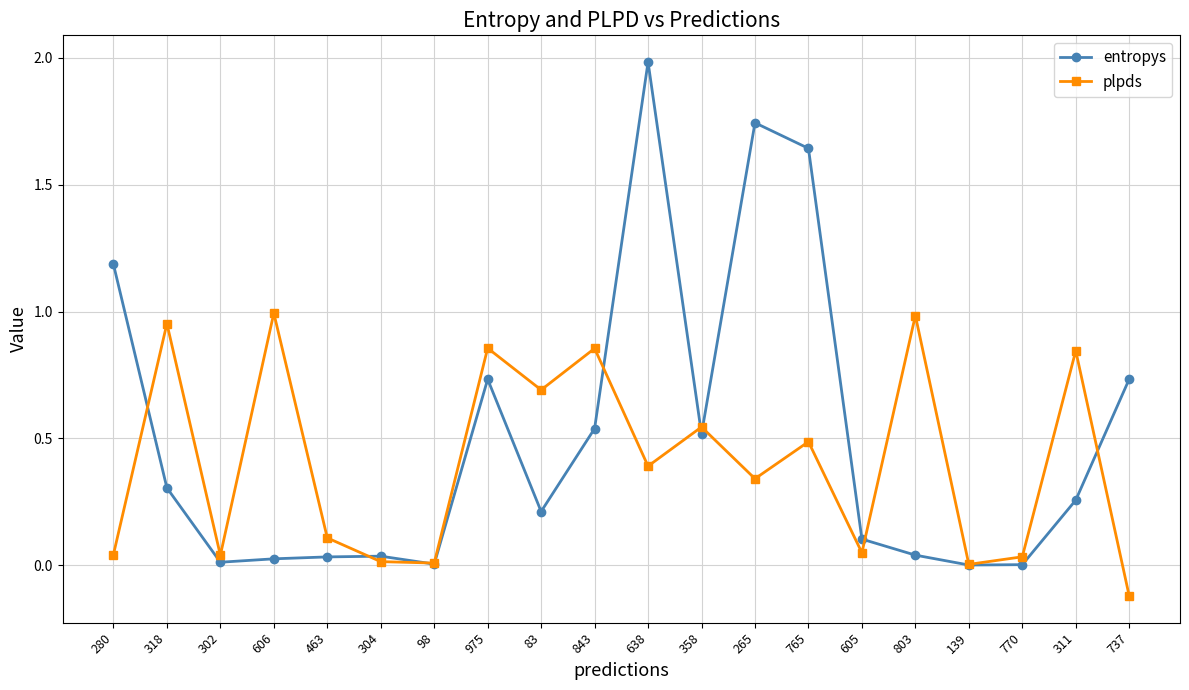

The entropys series shows 0.5 at 843. True or false?

True